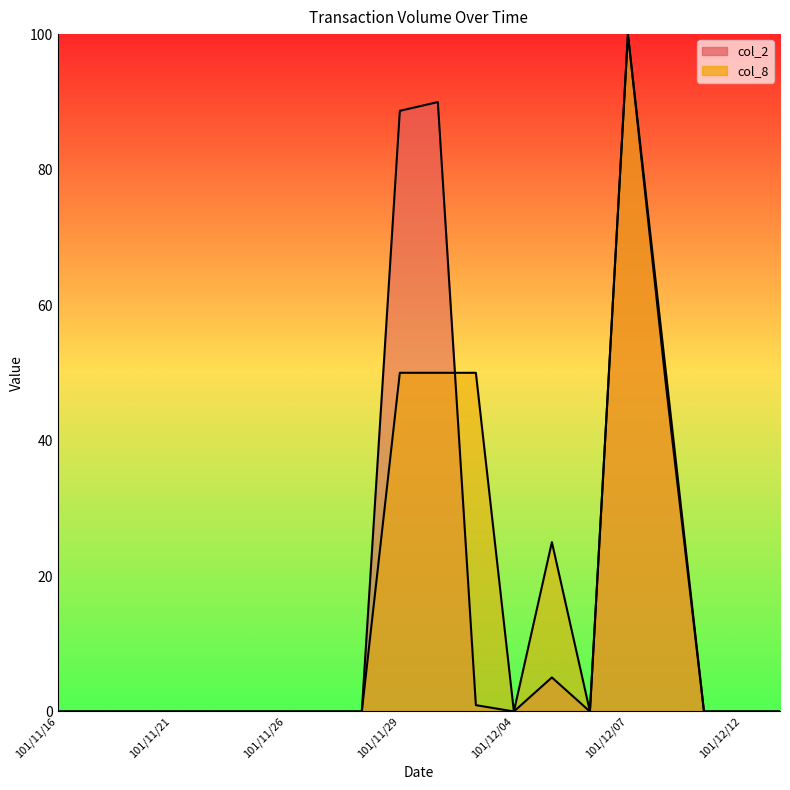

Between 101/12/12 and 101/11/23, which is larger?

101/12/12